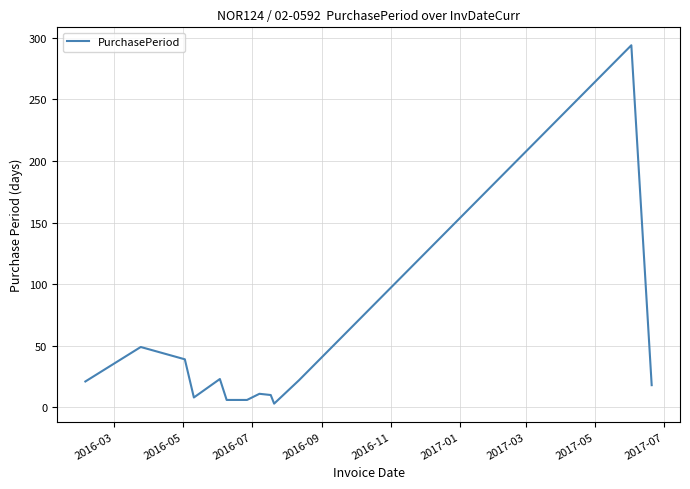

What is the difference between the maximum and minimum values?

291